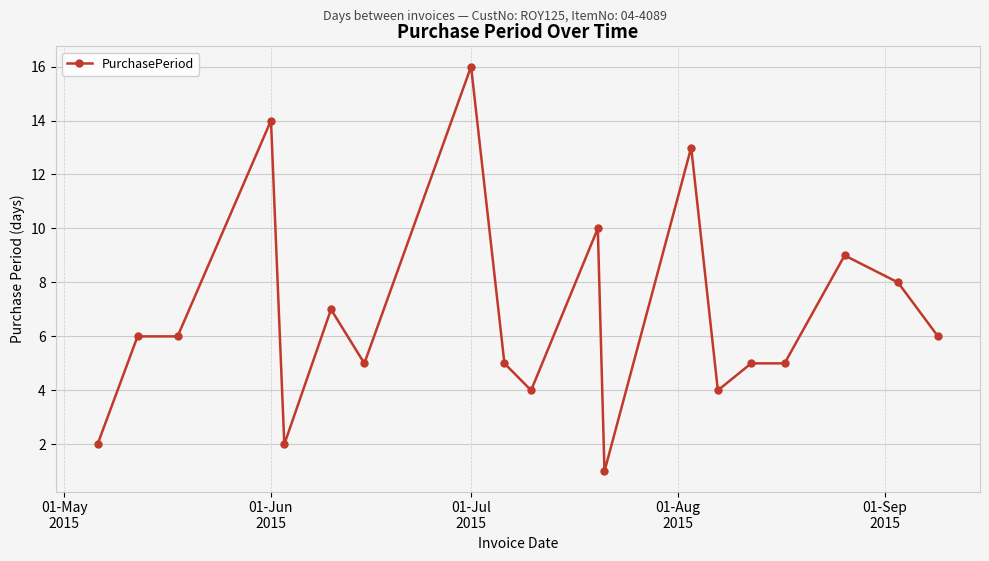

What is the average value?

7